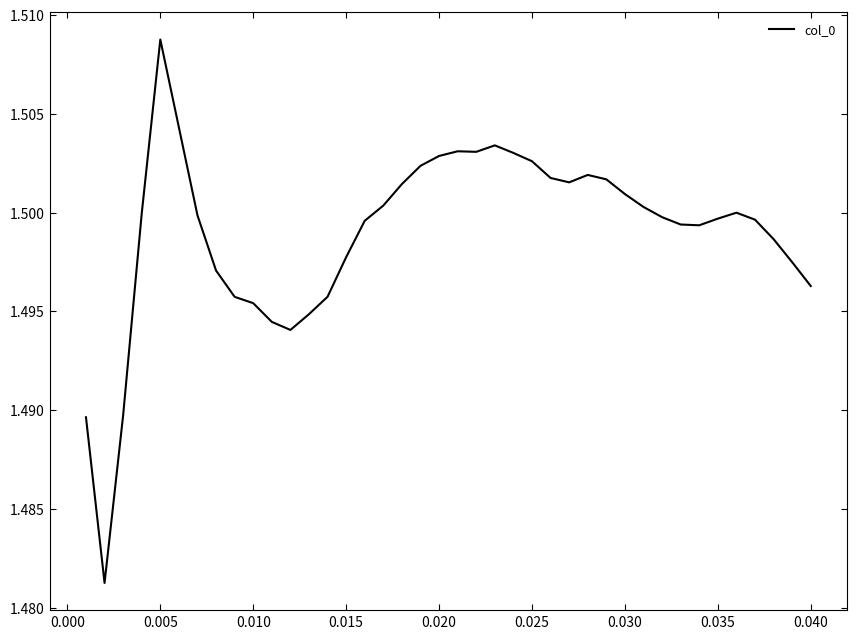

How many points are lower than both their immediate neighbors (excluding endpoints)?

5